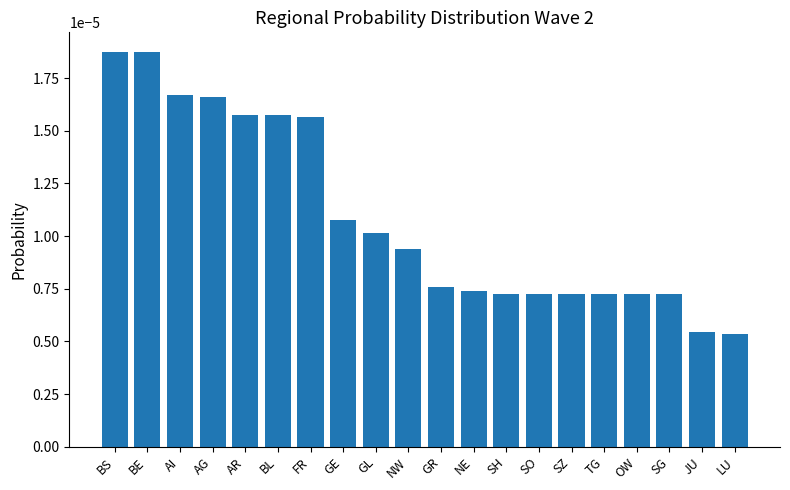

What is the label of the 1st bar from the left?

BS